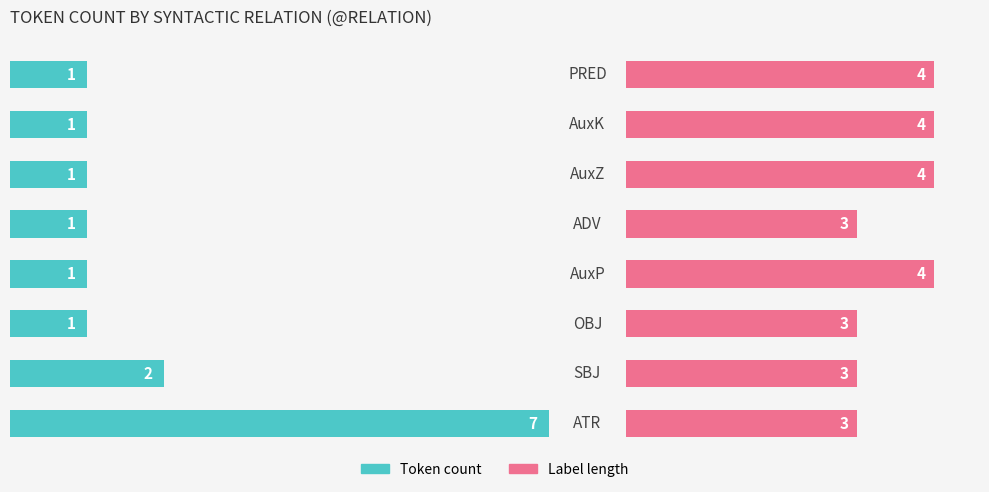

Read the Label length value at 4.

3